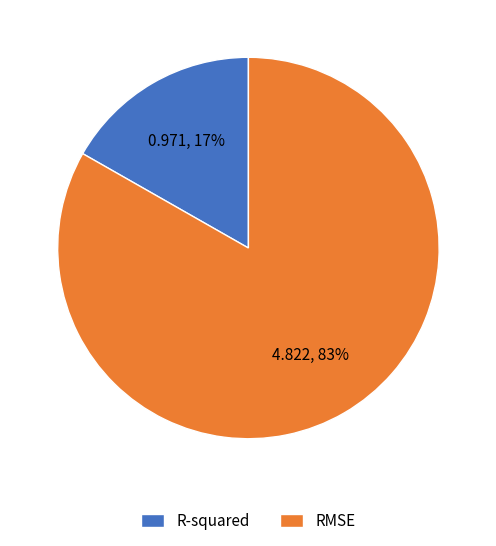

How many slices are in this pie chart?

2